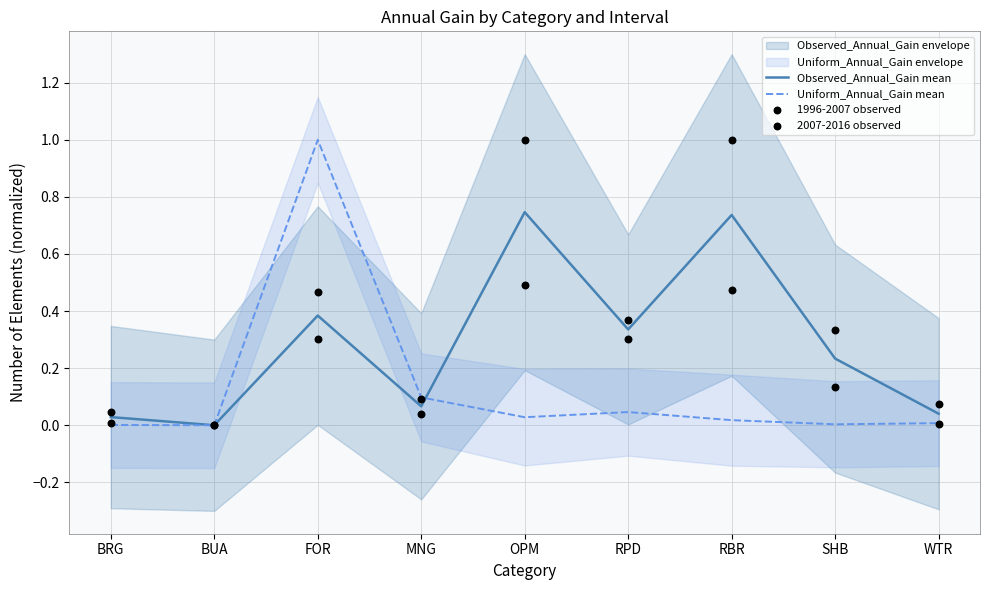

At which category is the sum across all series the highest?

OPM